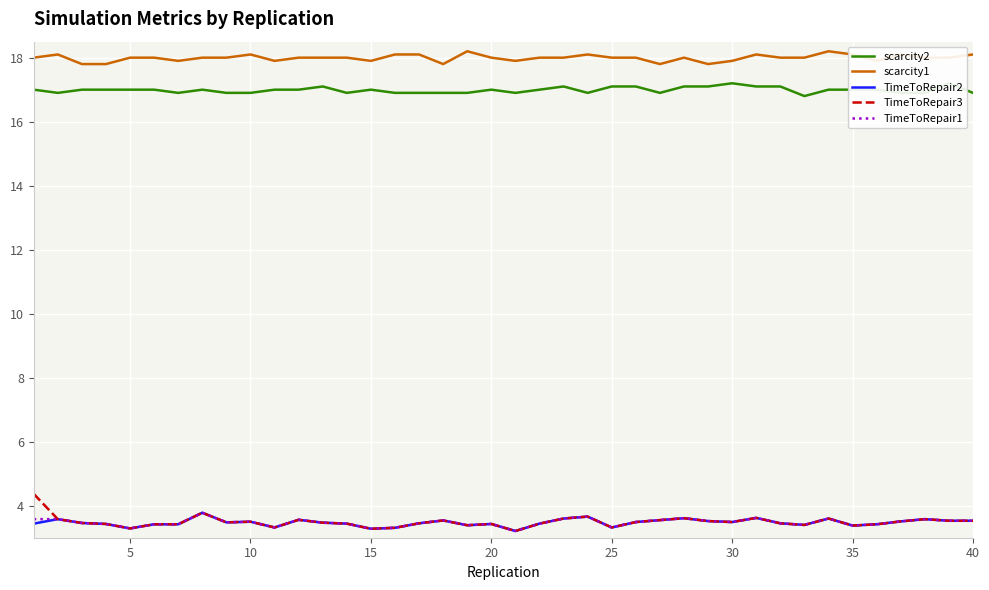

True or false: scarcity2 and scarcity1 cross at least once.

False